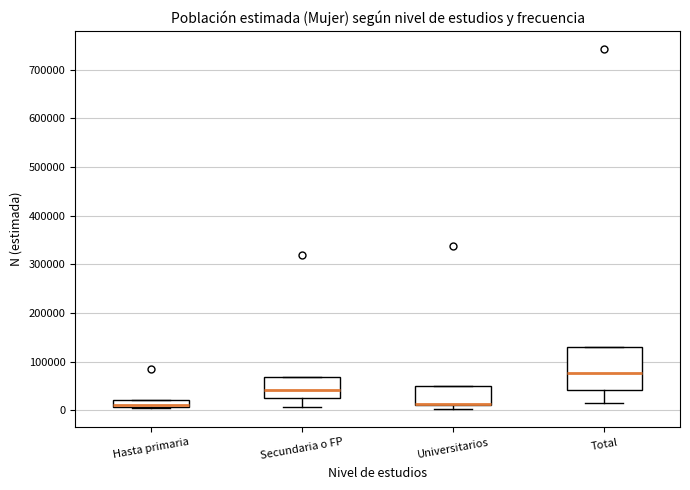

Which box is the tallest, from its lower edge to its upper edge?

Total